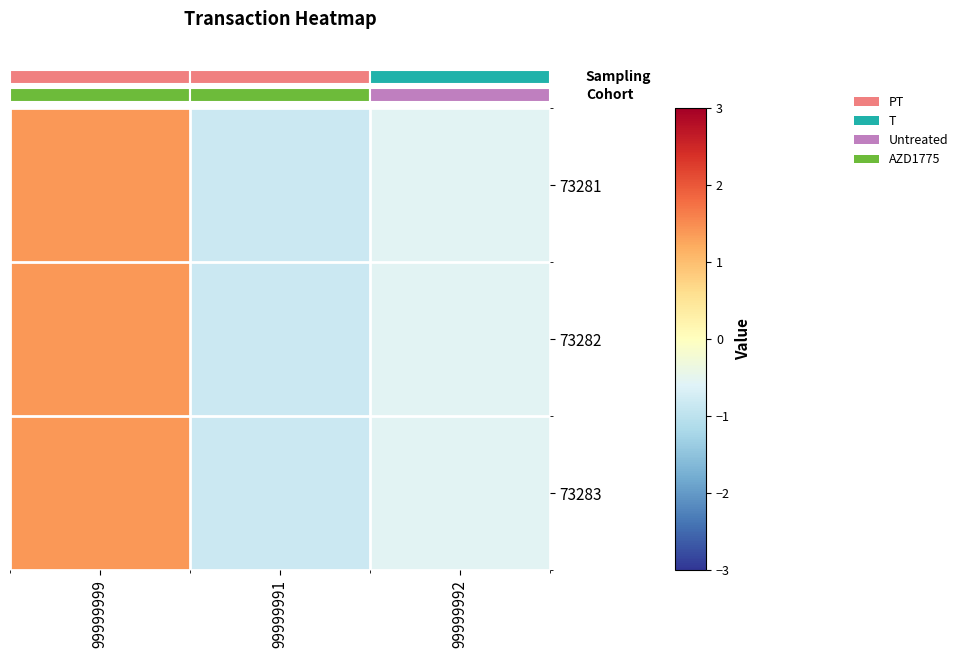

What is the sum of the 73281 values at 99999999 and 99999992?

0.8